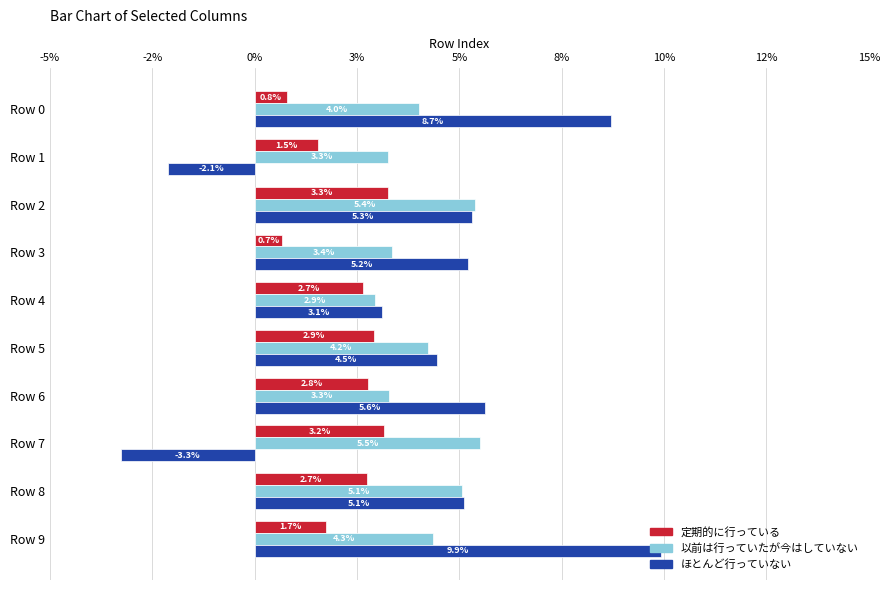

What are all the series names shown in the legend?

定期的に行っている, 以前は行っていたが今はしていない, ほとんど行っていない